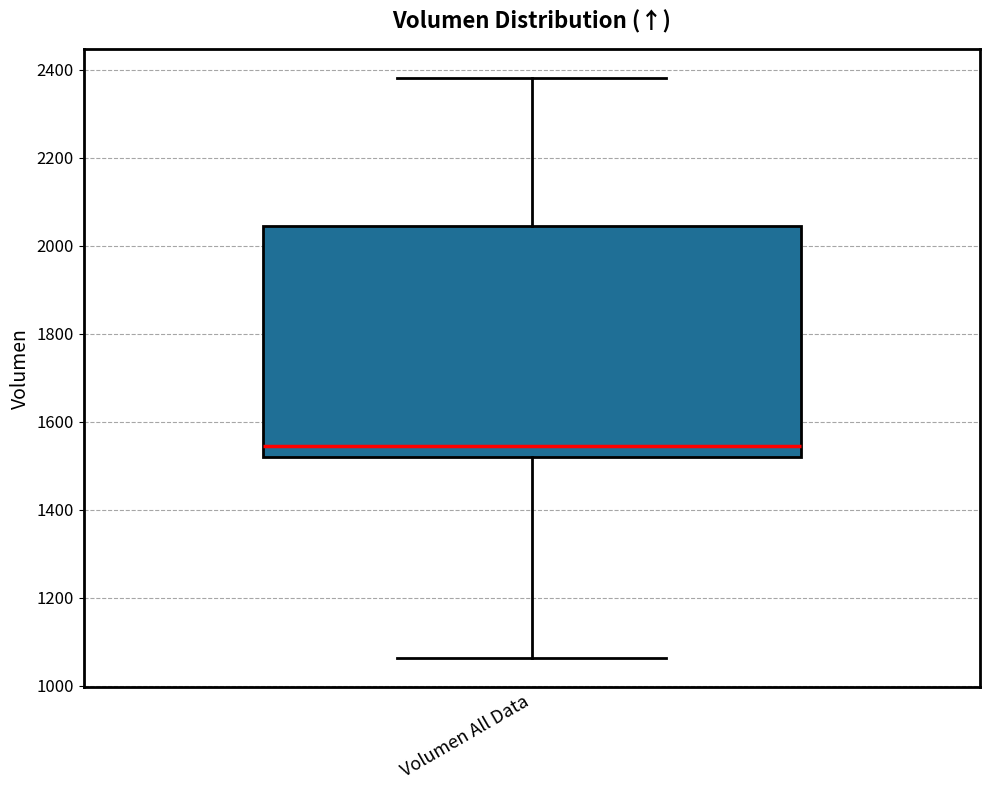

Read this box plot against the y-axis: the position of the median line, the range covered by the box, and the ends of both whiskers. The values are not printed on the chart, so give them approximately, as read against the axis.

median 1540, box 1520 to 2040, whiskers 1060 to 2380